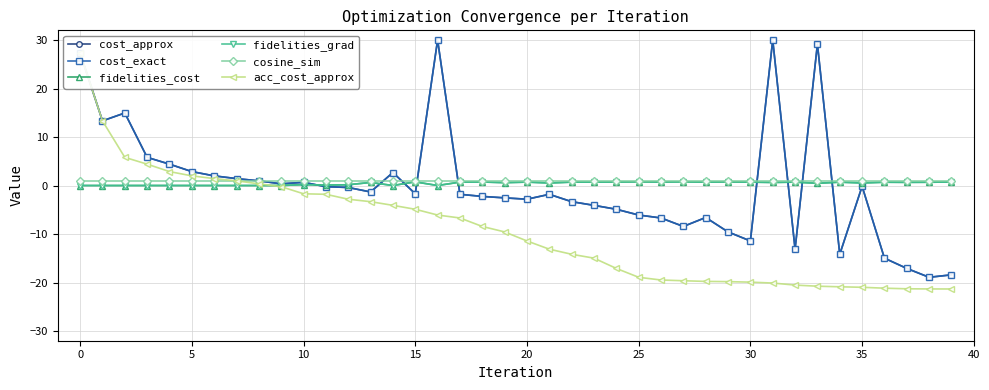

What is the sum of the fidelities_grad values at 29 and 38?

1.4